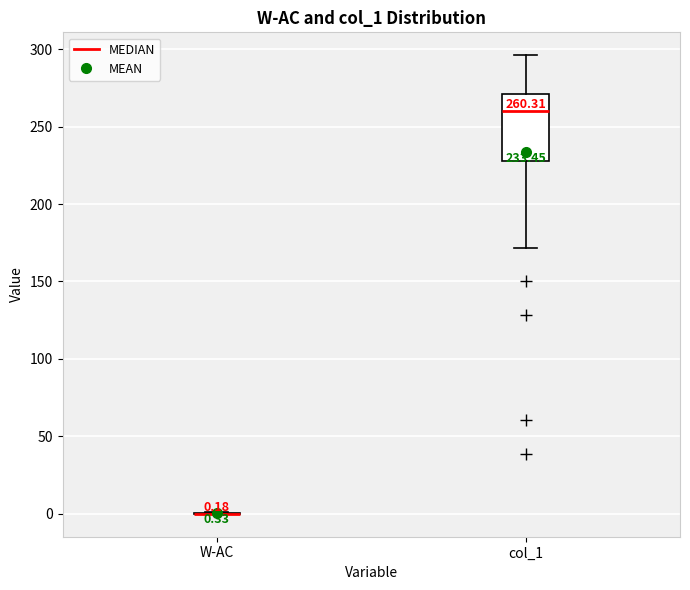

Which box is the tallest, from its lower edge to its upper edge?

col_1